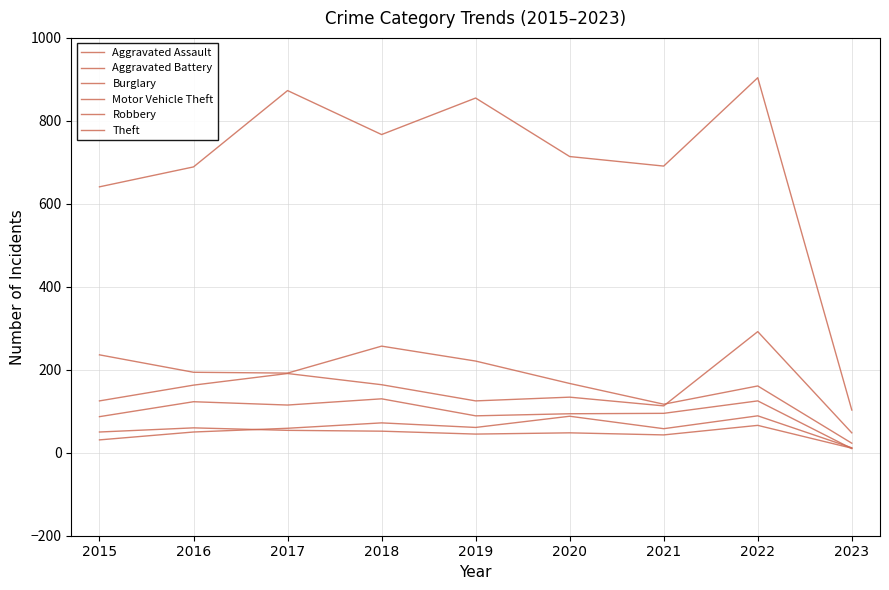

What is the sum of the Burglary values at 2018 and 2023?

280